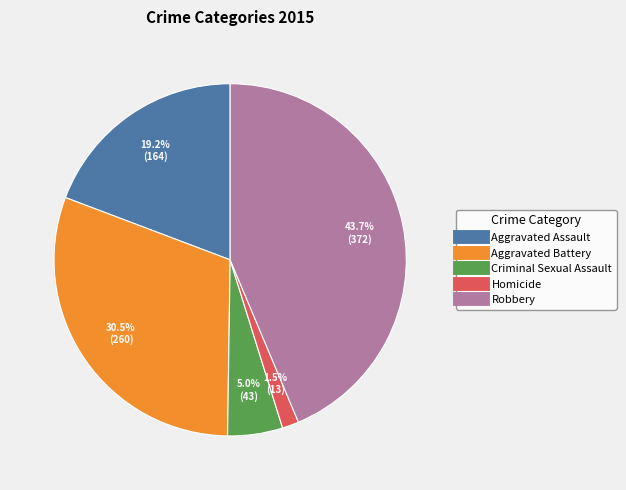

To the nearest percent, what is the difference between the largest and smallest slice percentages?

42%